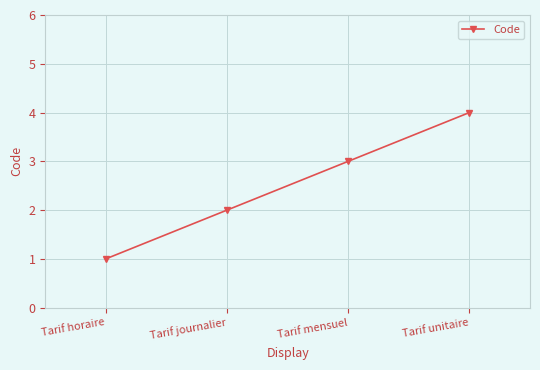

Does the chart have visible grid lines?

Yes